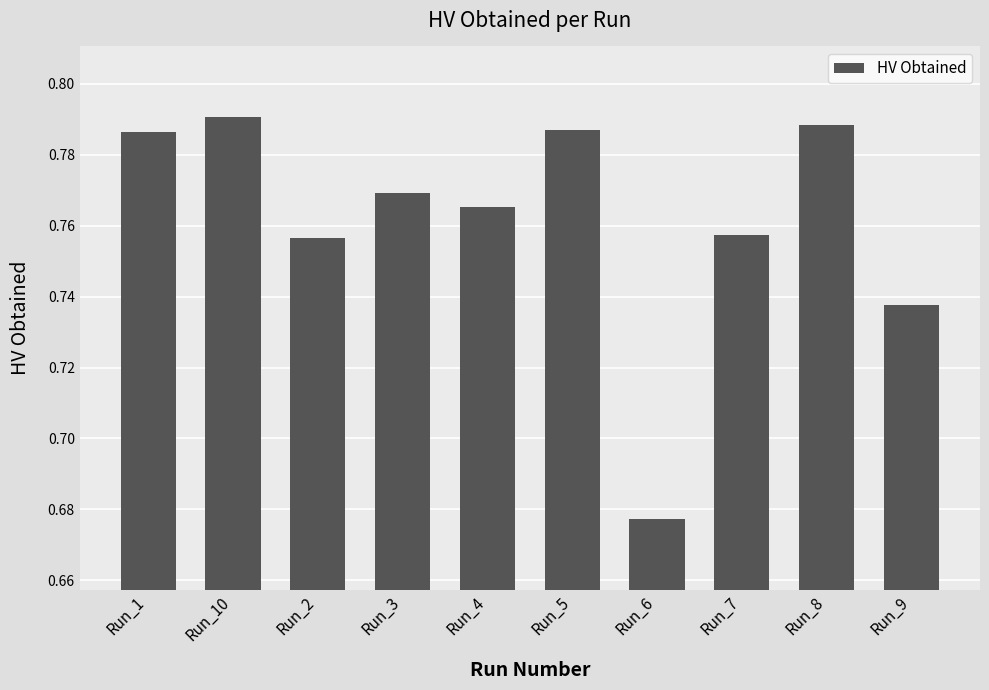

Between Run_1 and Run_7, which is larger?

Run_1